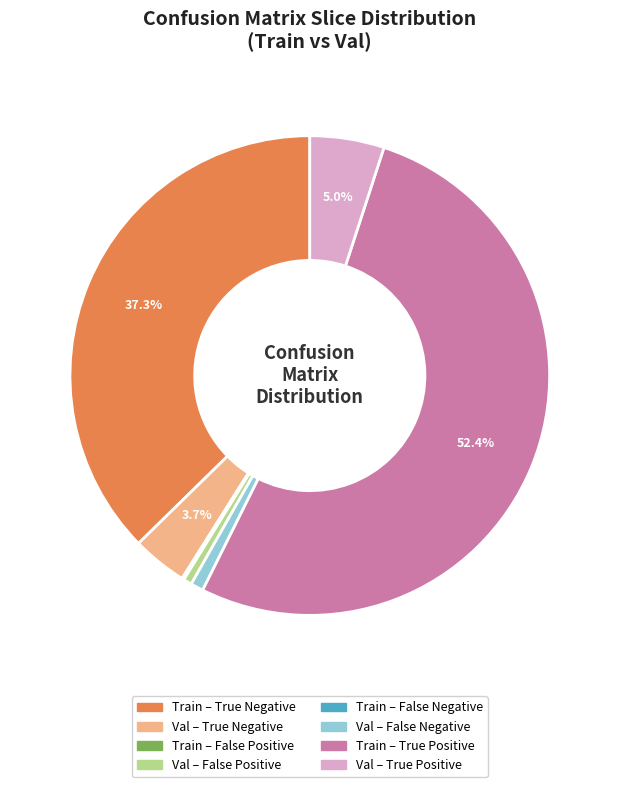

Is there any slice that represents more than half of the pie?

Yes